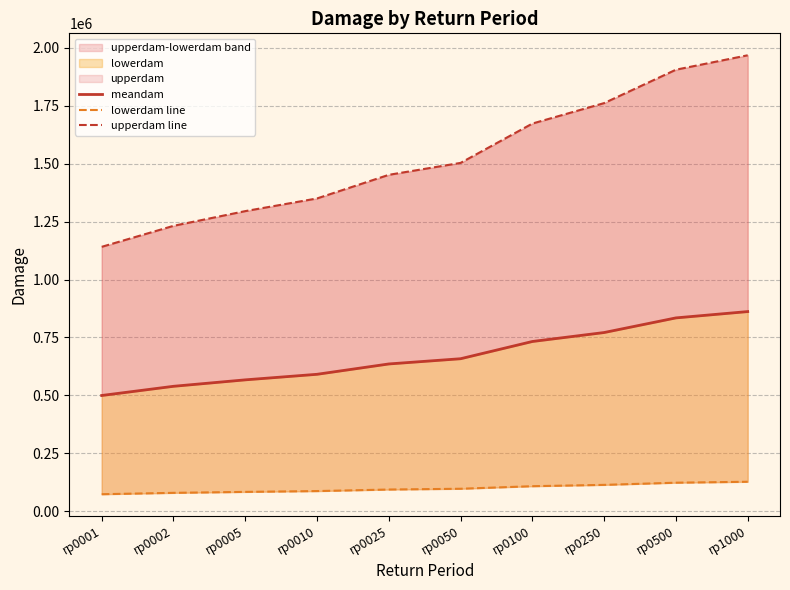

At rp0100, list the series in order from largest to smallest.

upperdam line, meandam, lowerdam line